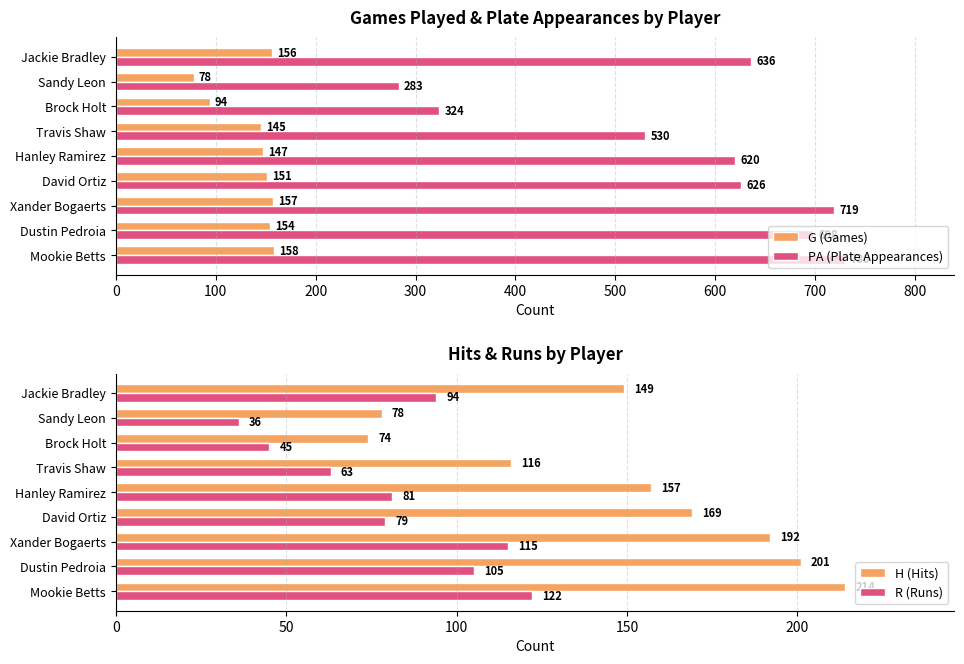

What is the value of the H (Hits) bar at the 1st from the left?

214